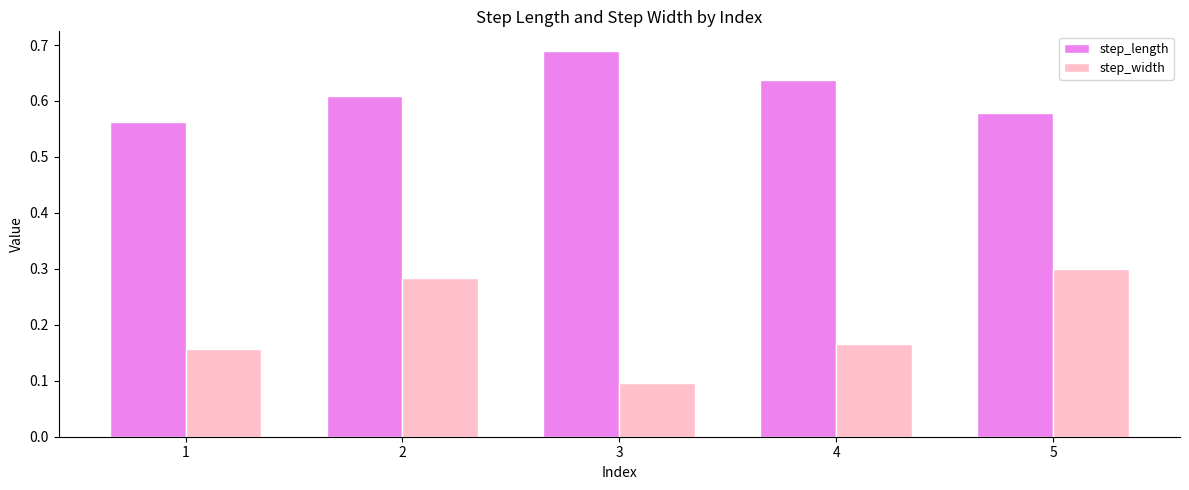

How many step_length values are between 0 and 1?

5